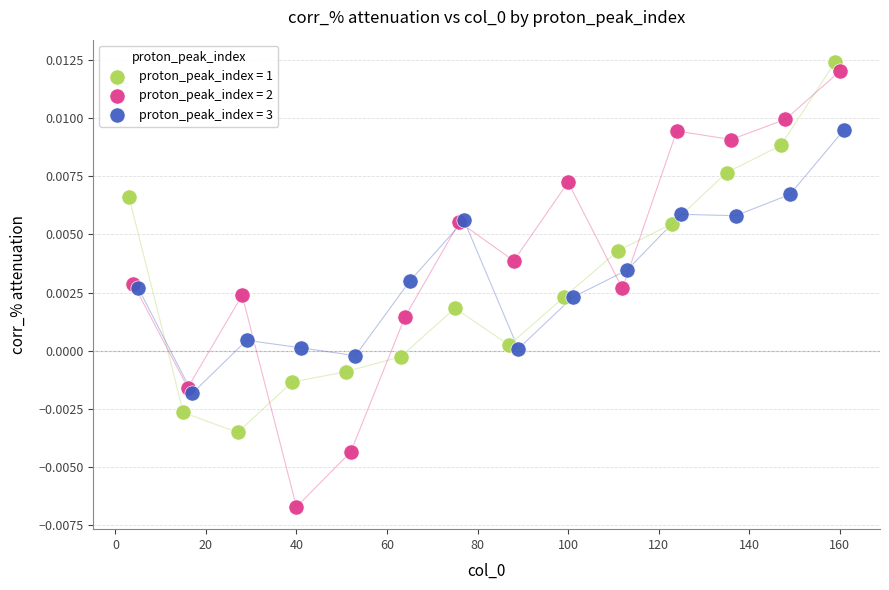

What are all the series names shown in the legend?

proton_peak_index = 1, proton_peak_index = 2, proton_peak_index = 3